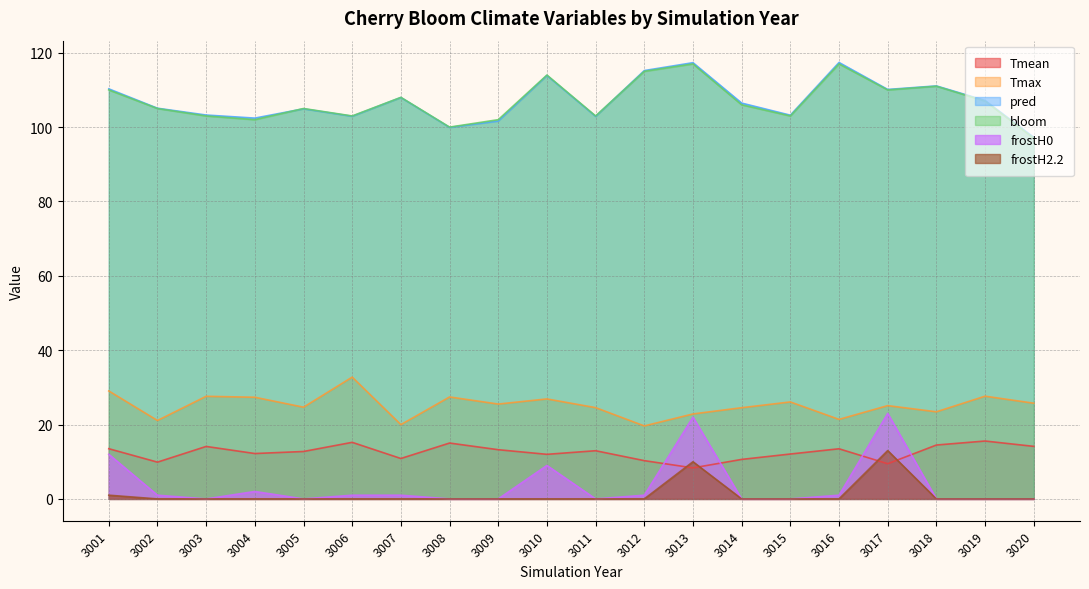

Which label corresponds to the smallest value in the chart?

3003